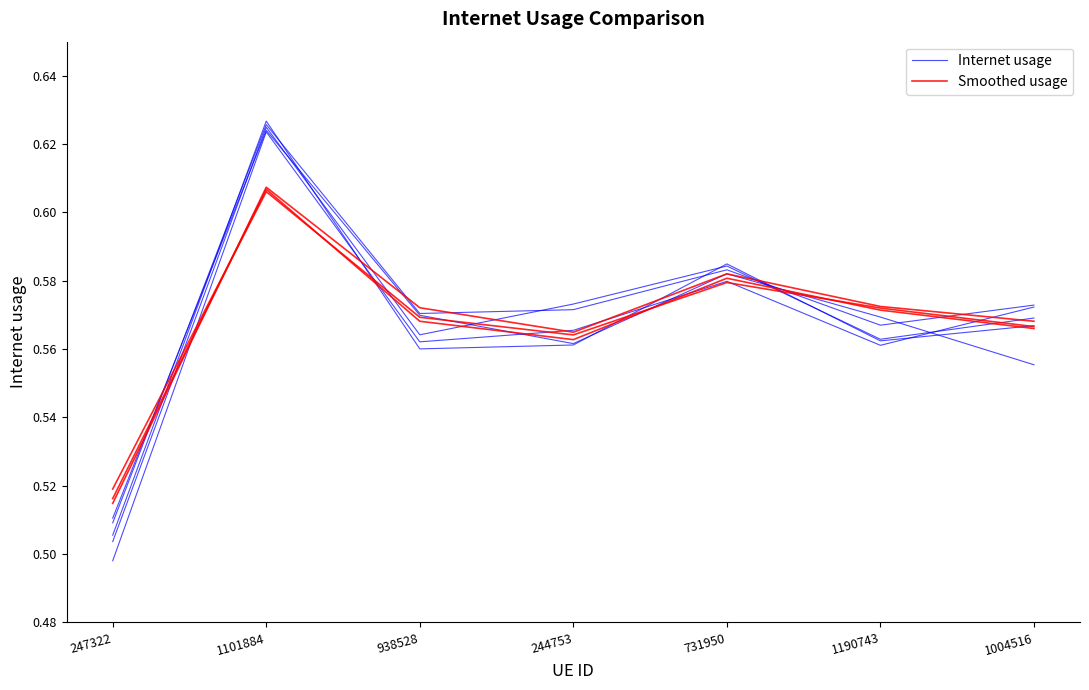

Where is the first local minimum for Internet usage?

938528